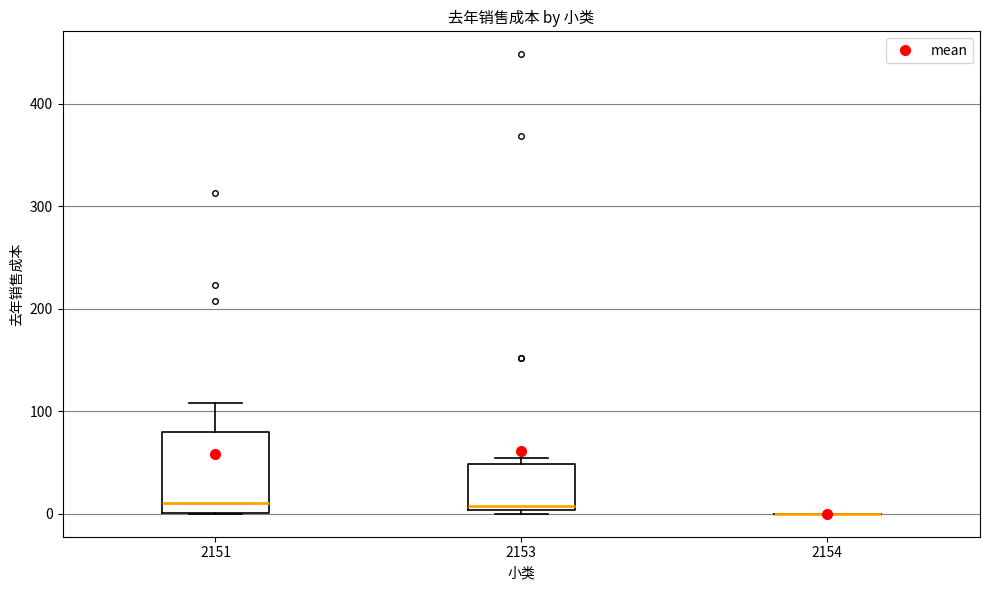

Which box is the tallest, from its lower edge to its upper edge?

2151